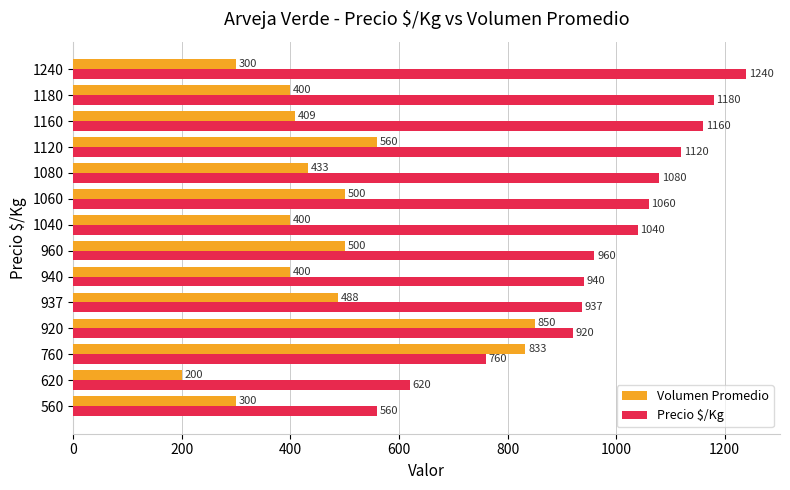

How many values in the Precio $/Kg series are below 1040?

7